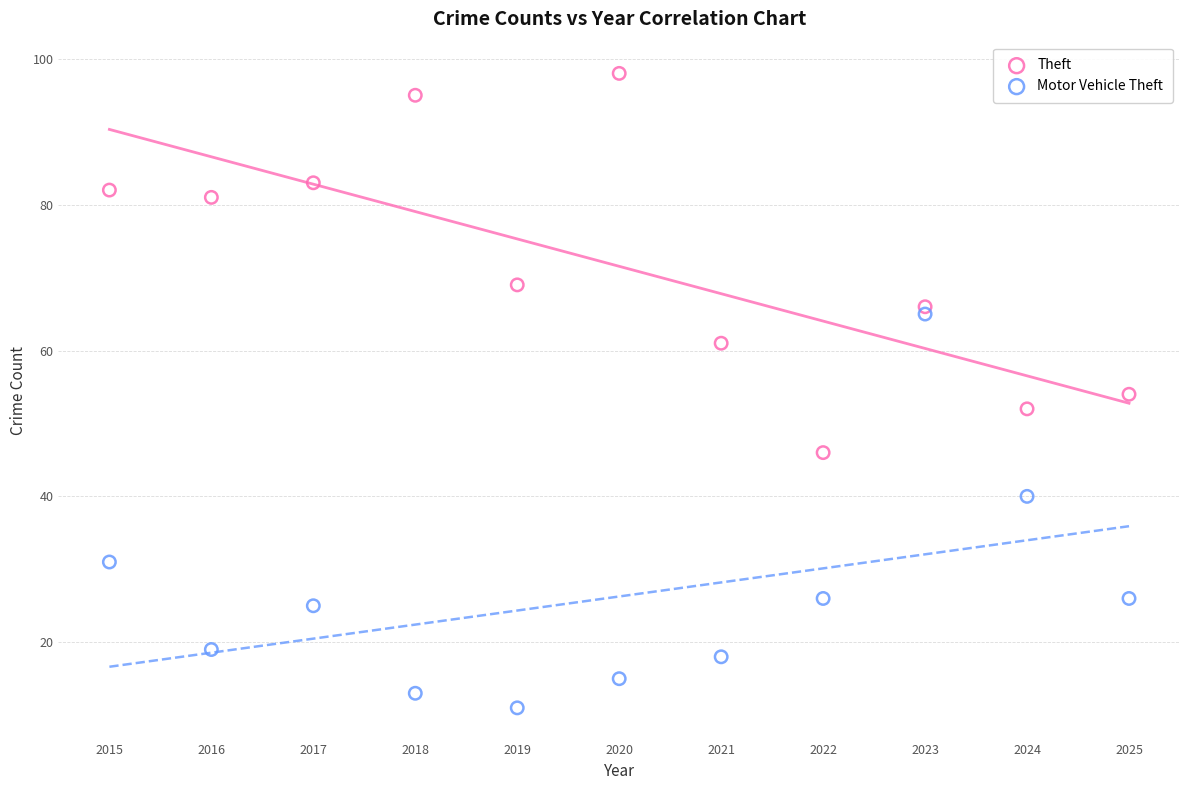

In the Motor Vehicle Theft series, what Y value is closest to 38?

40